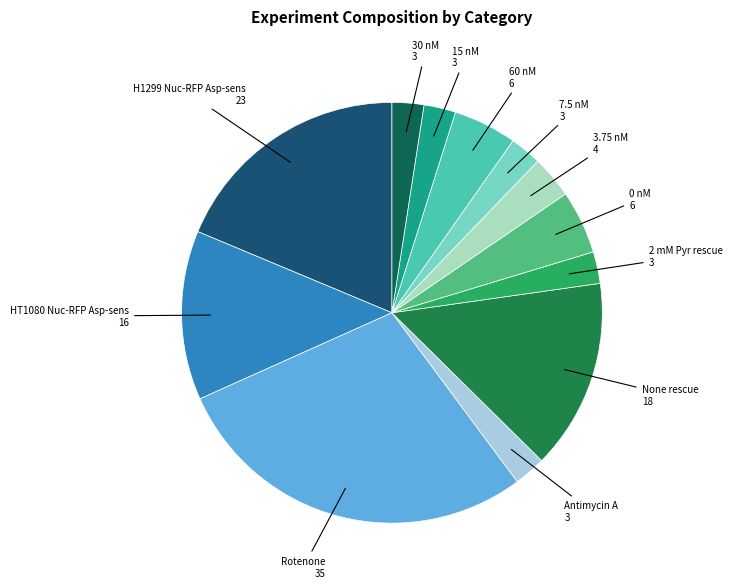

The 30 nM slice represents 2% of the pie. True or false?

True